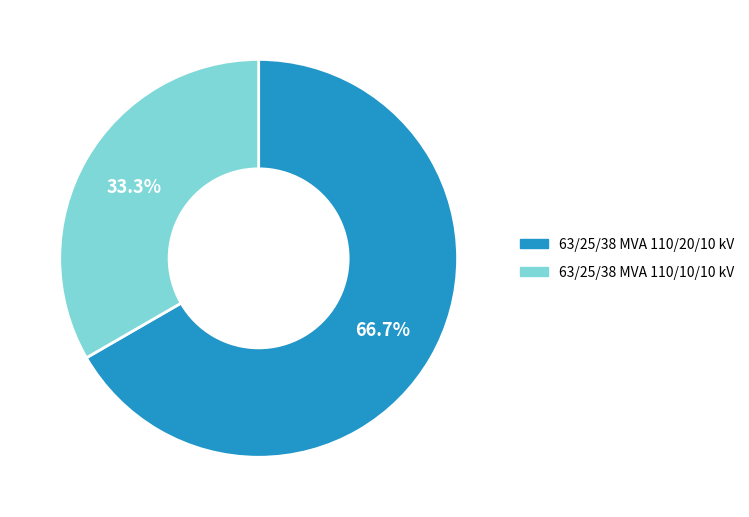

What is the smallest slice in the pie chart?

63/25/38 MVA 110/10/10 kV